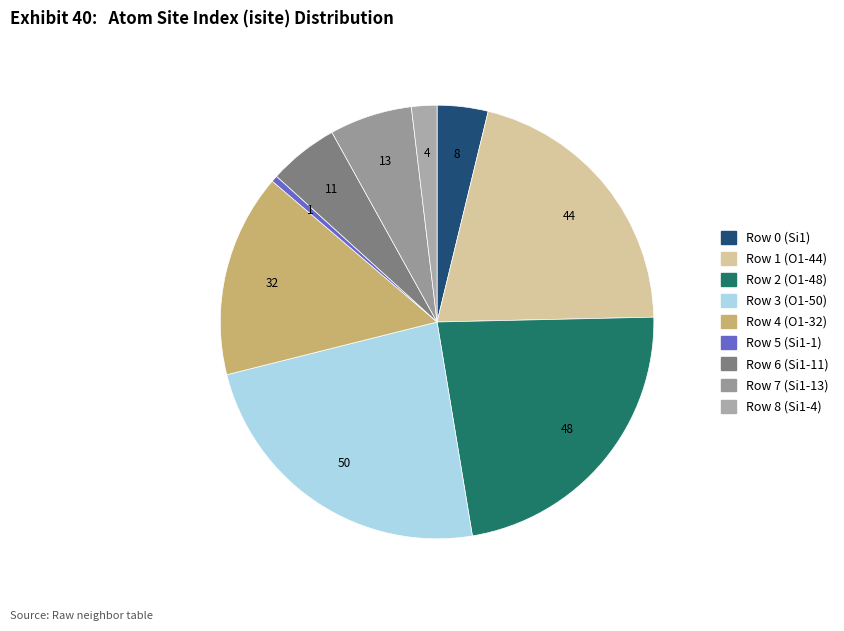

Is there a majority slice in this chart?

No